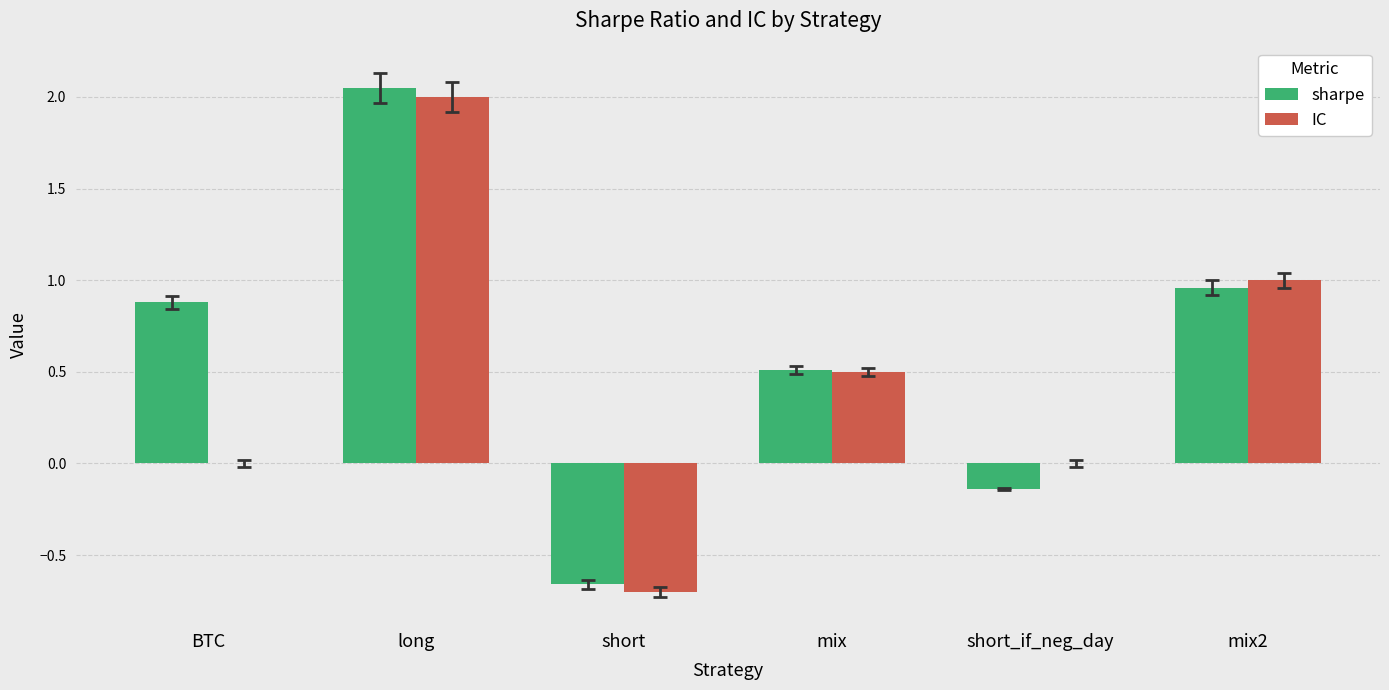

At which label does sharpe reach its peak?

long